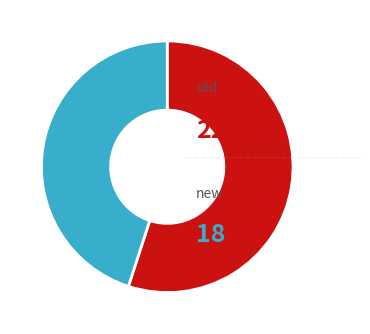

Does any single category account for the majority?

Yes